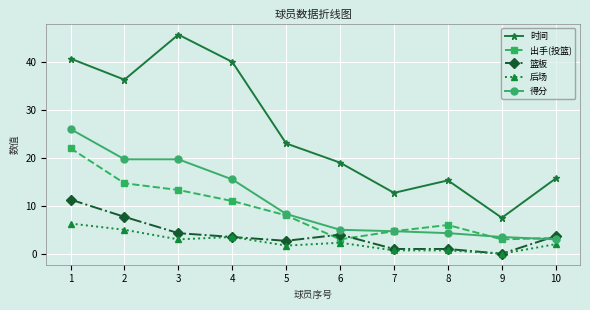

Which series has the largest total across all categories?

时间